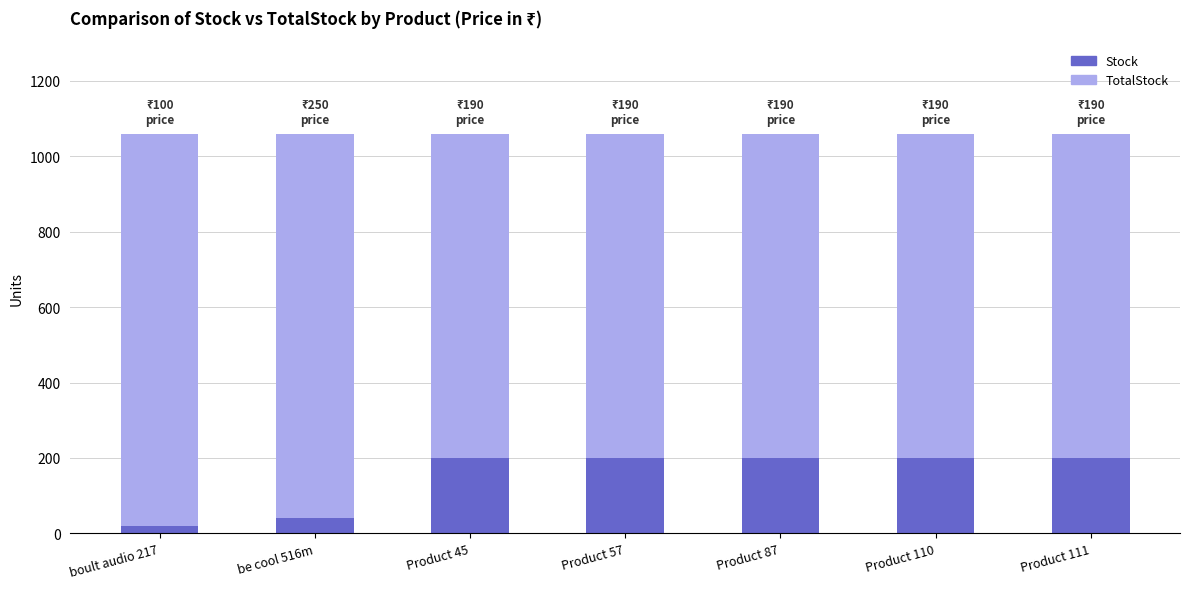

Which series has the widest spread of values?

Stock